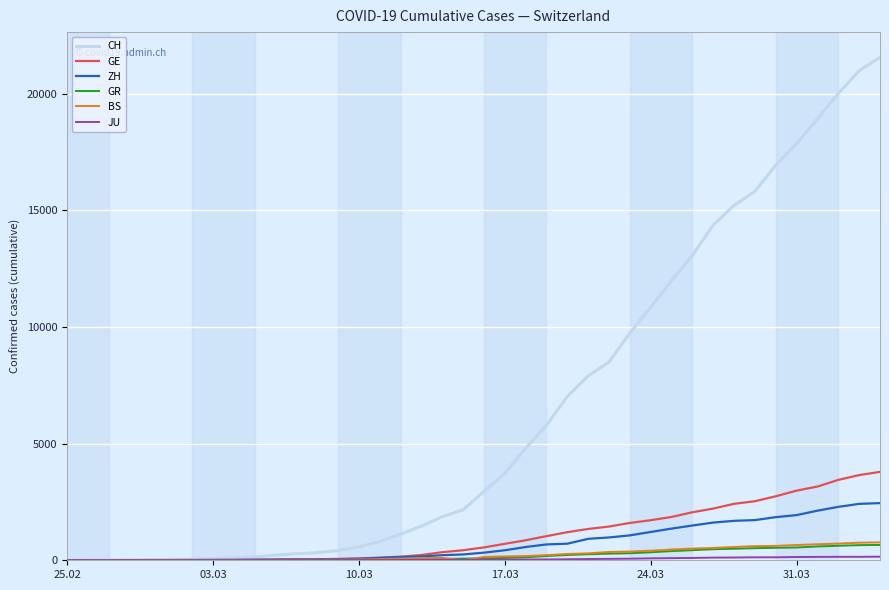

What is the greatest value displayed?

21554